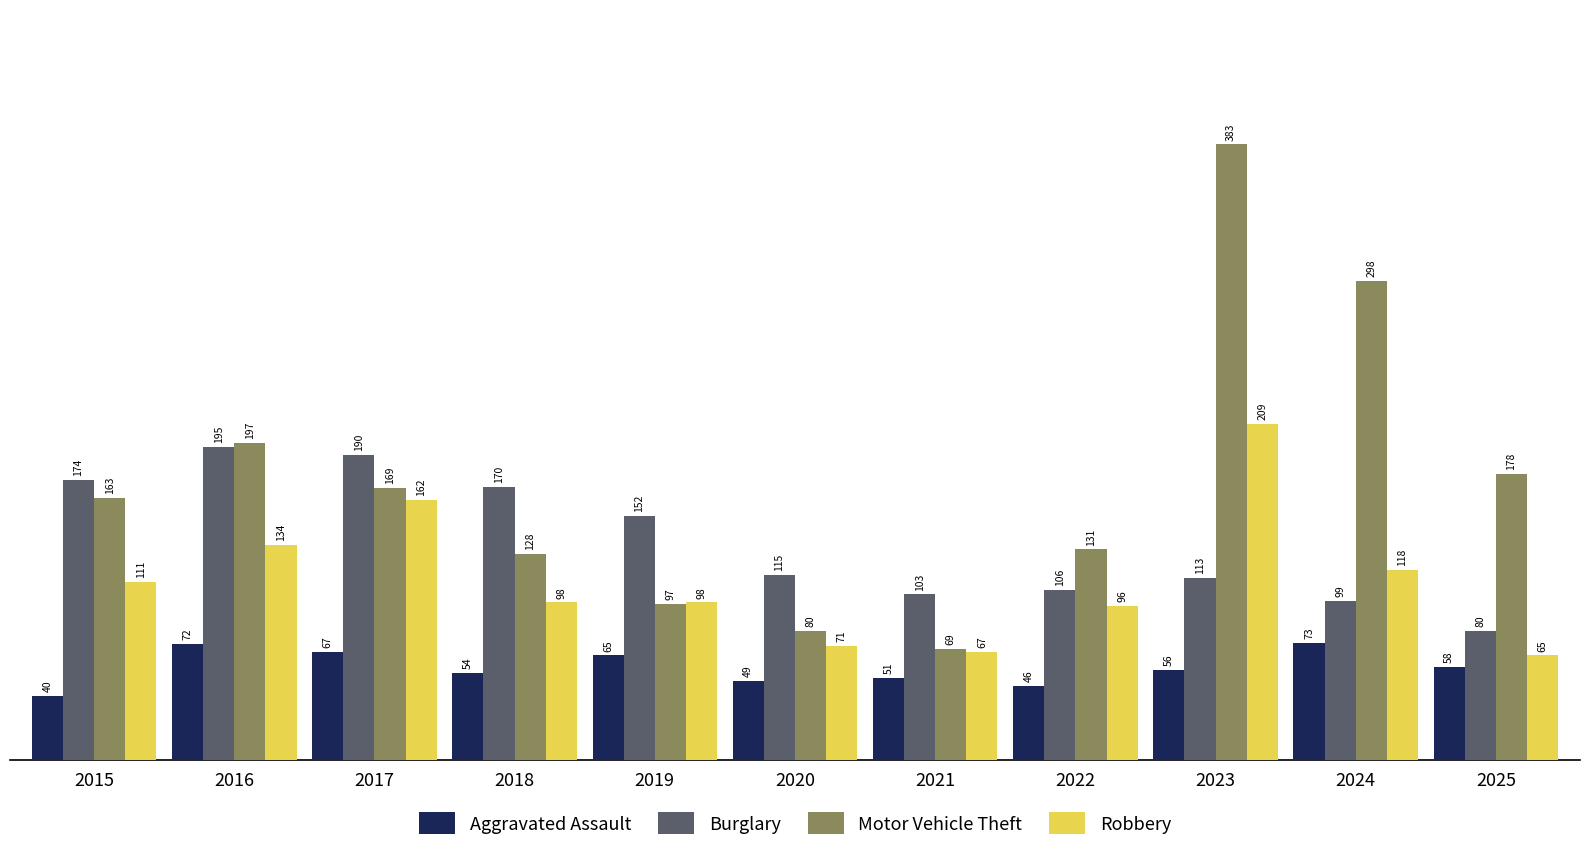

What is the difference between the Motor Vehicle Theft values at 2023 and 2019?

286